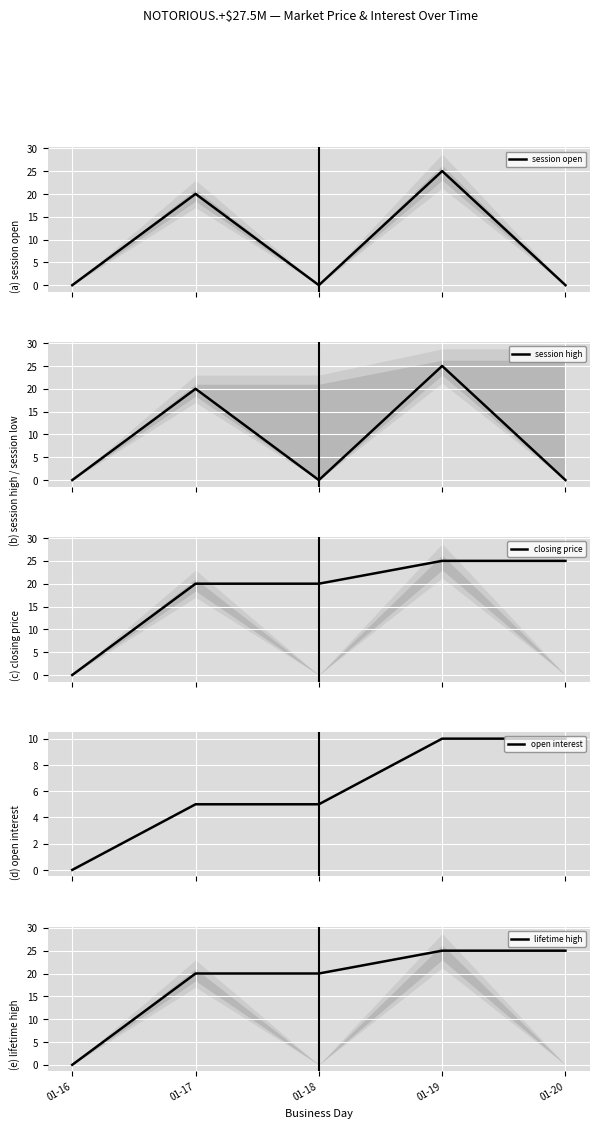

True or false: closing price has a value of 25 at 01-19.

True